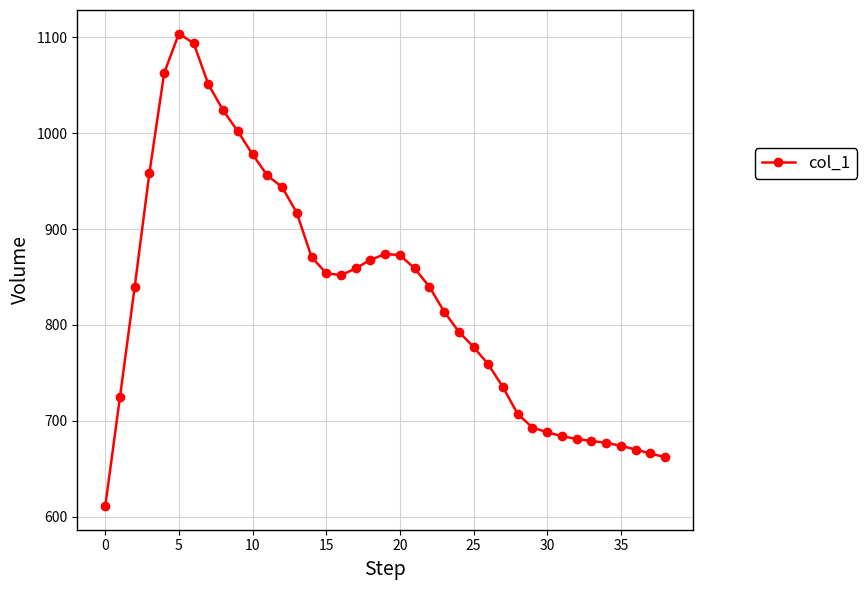

True or false: the data has more than 0 interior local peaks.

True